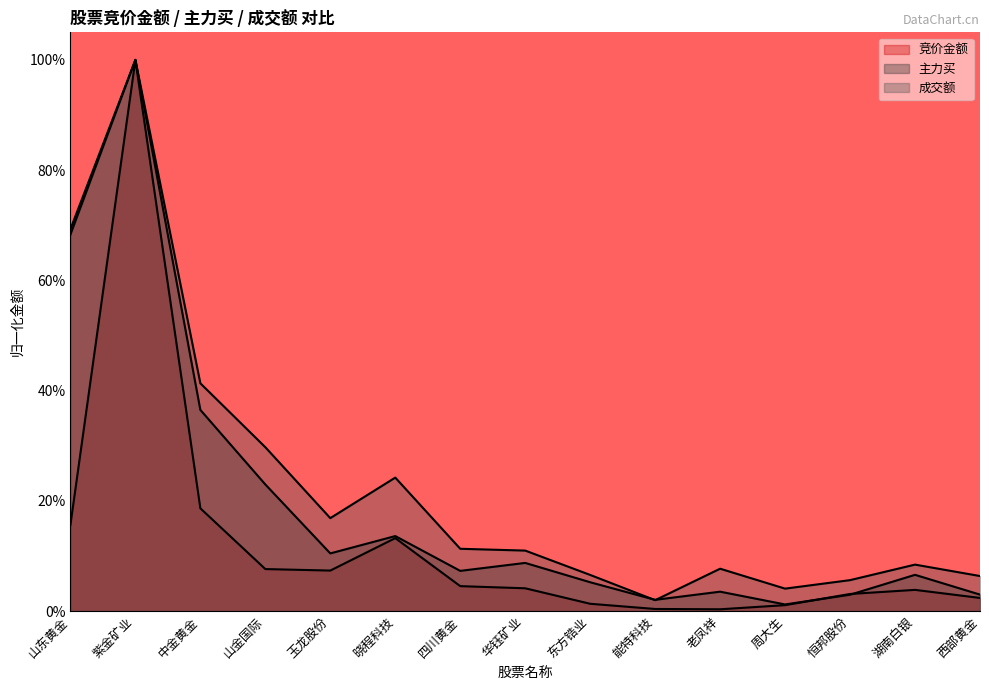

The value of 成交额 at 晓程科技 is 0.2. True or false?

True